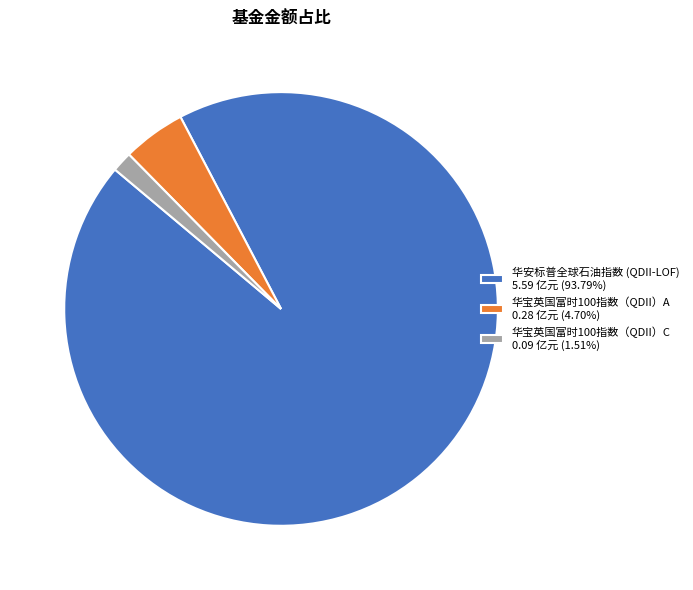

Count the number of slices in the pie.

3